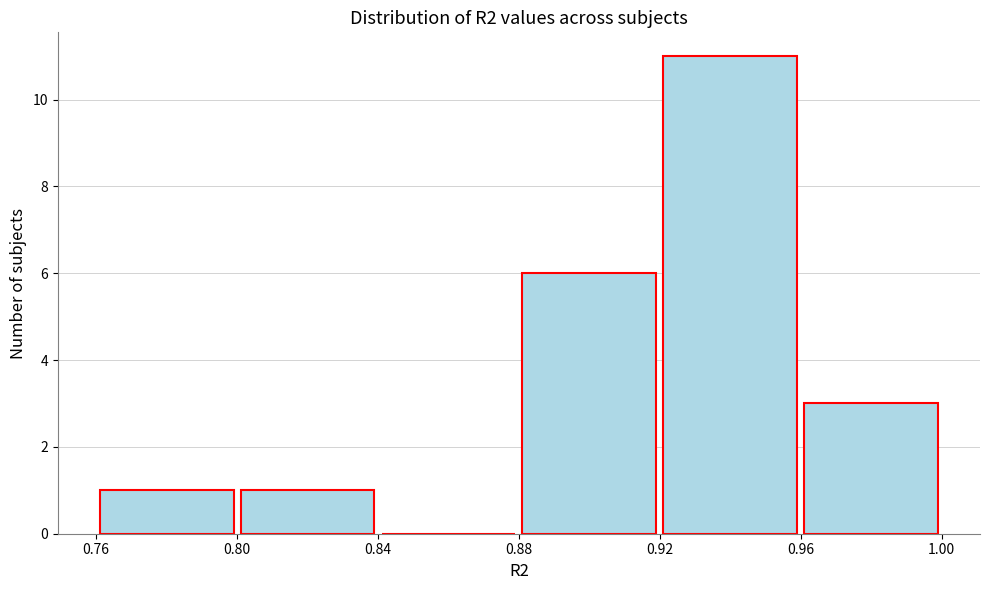

Reading left to right, transcribe this chart: for each bar, give the range it covers on the x-axis and its height. The values are not printed on the chart, so give them approximately, as read against the axis.

0.76 to 0.80: 1
0.80 to 0.84: 1
0.84 to 0.88: 0
0.88 to 0.92: 6
0.92 to 0.96: 11
0.96 to 1.00: 3